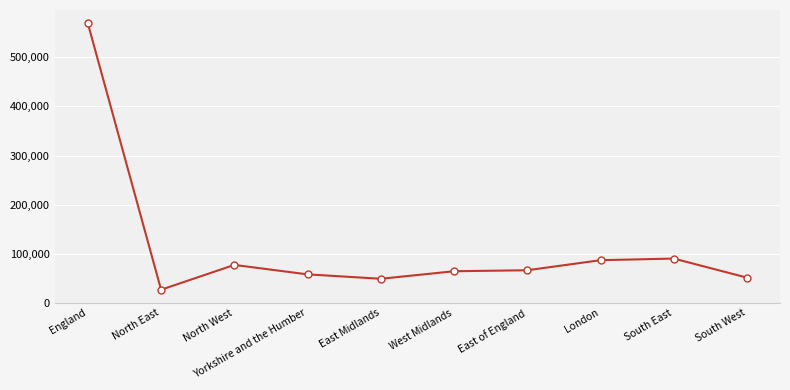

What is the label of the 9th point from the left?

South East